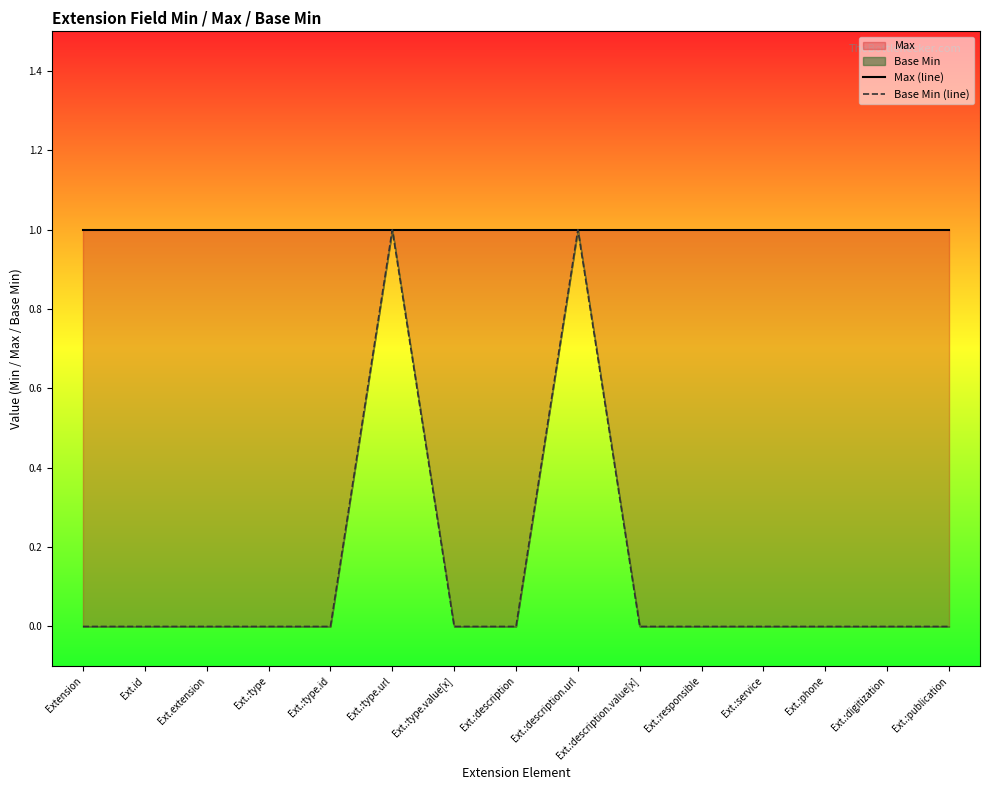

How many data points does each series have?

15